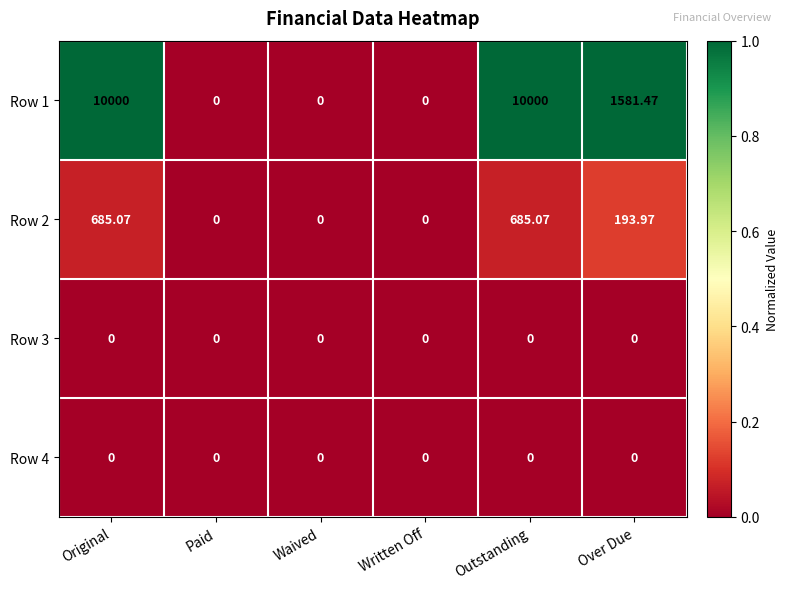

How many series are shown in this chart?

4